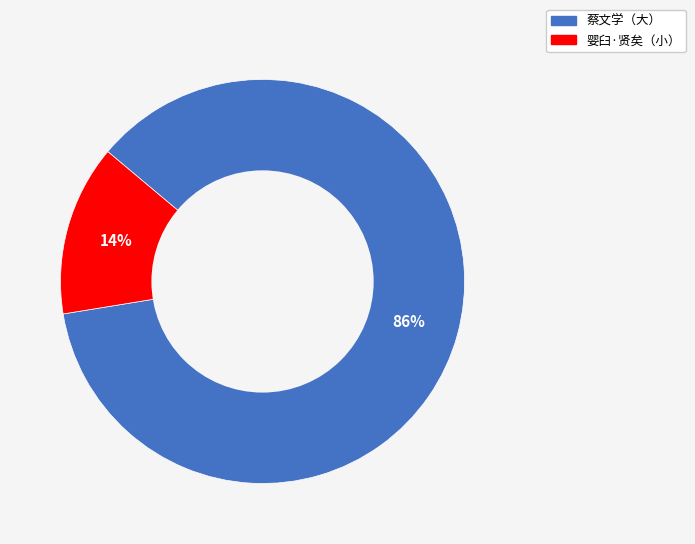

Is there any slice that represents more than half of the pie?

Yes